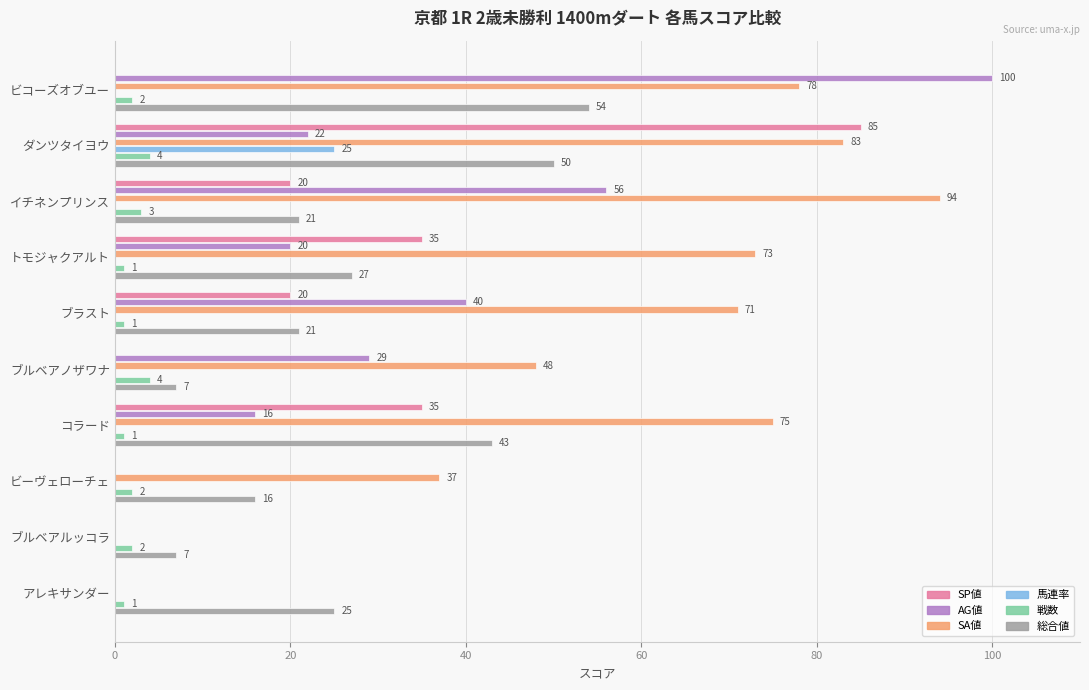

How many data points does each series have?

10